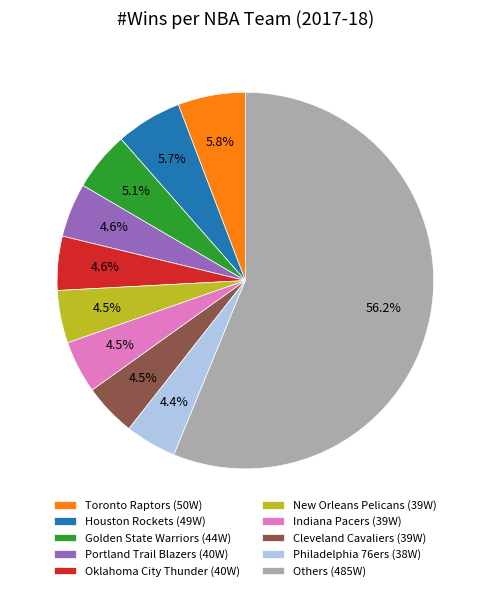

Approximately how many times larger is the value at Cleveland Cavaliers (39W) compared to Portland Trail Blazers (40W)?

1.0